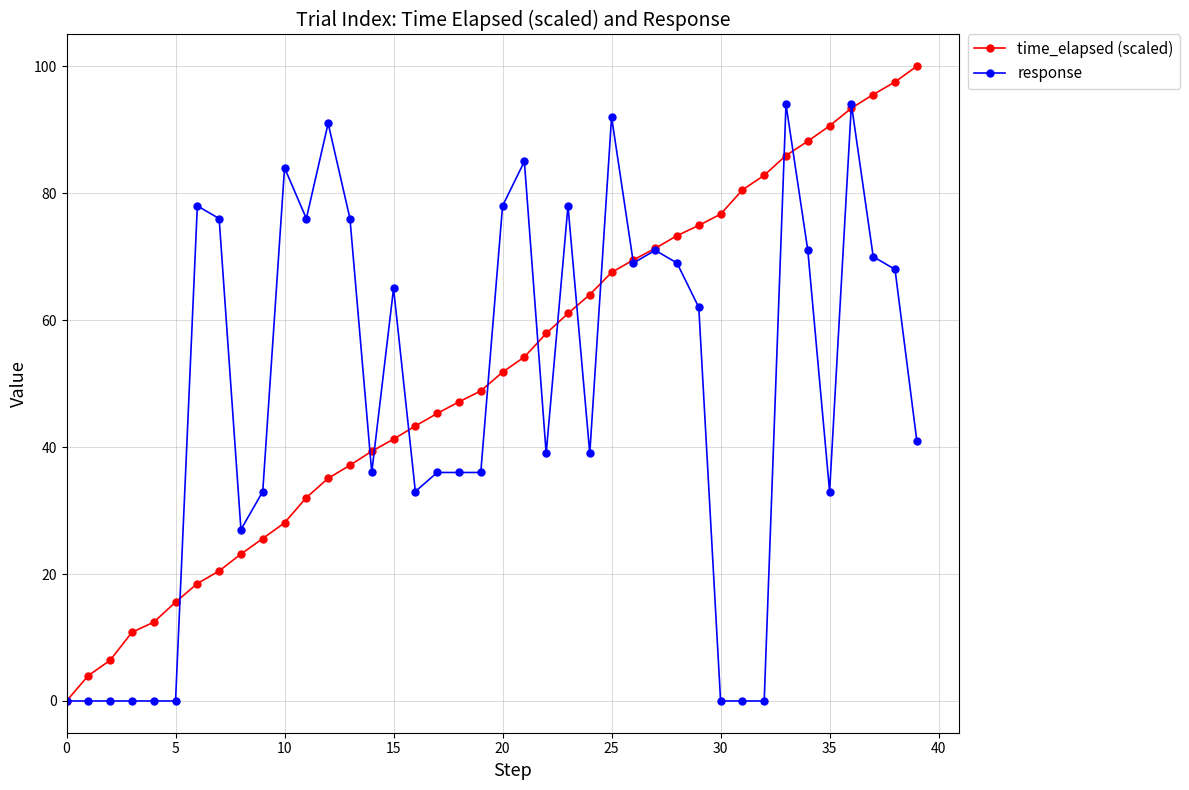

What is the difference between the maximum and second lowest values in the response series?

94.0